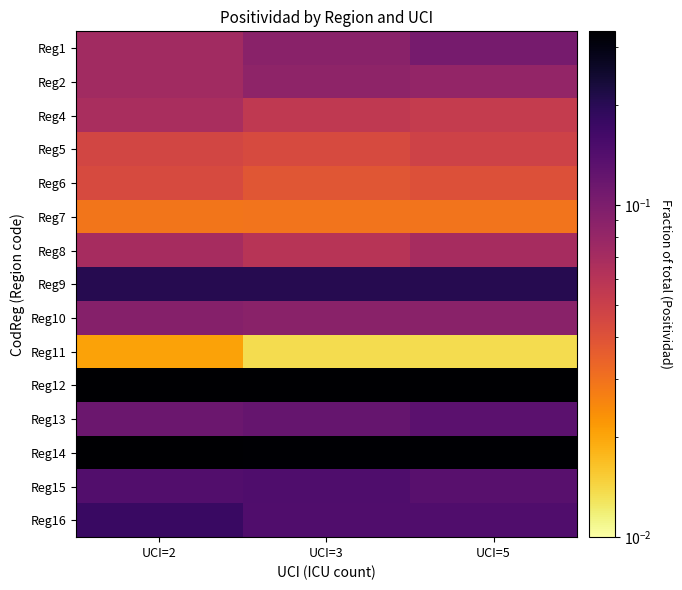

Reading left to right, list all the values displayed in this chart.

Reg1: UCI=2=0.1	UCI=3=0.1	UCI=5=0.1
Reg2: UCI=2=0.1	UCI=3=0.1	UCI=5=0.1
Reg4: UCI=2=0.1	UCI=3=0.1	UCI=5=0.1
Reg5: UCI=2=0.0	UCI=3=0.0	UCI=5=0.0
Reg6: UCI=2=0.0	UCI=3=0.0	UCI=5=0.0
Reg7: UCI=2=0.0	UCI=3=0.0	UCI=5=0.0
Reg8: UCI=2=0.1	UCI=3=0.1	UCI=5=0.1
Reg9: UCI=2=0.2	UCI=3=0.2	UCI=5=0.2
Reg10: UCI=2=0.1	UCI=3=0.1	UCI=5=0.1
Reg11: UCI=2=0.0	UCI=3=0.0	UCI=5=0.0
Reg12: UCI=2=0.3	UCI=3=0.3	UCI=5=0.3
Reg13: UCI=2=0.1	UCI=3=0.1	UCI=5=0.1
Reg14: UCI=2=0.3	UCI=3=0.3	UCI=5=0.3
Reg15: UCI=2=0.1	UCI=3=0.1	UCI=5=0.1
Reg16: UCI=2=0.2	UCI=3=0.1	UCI=5=0.1